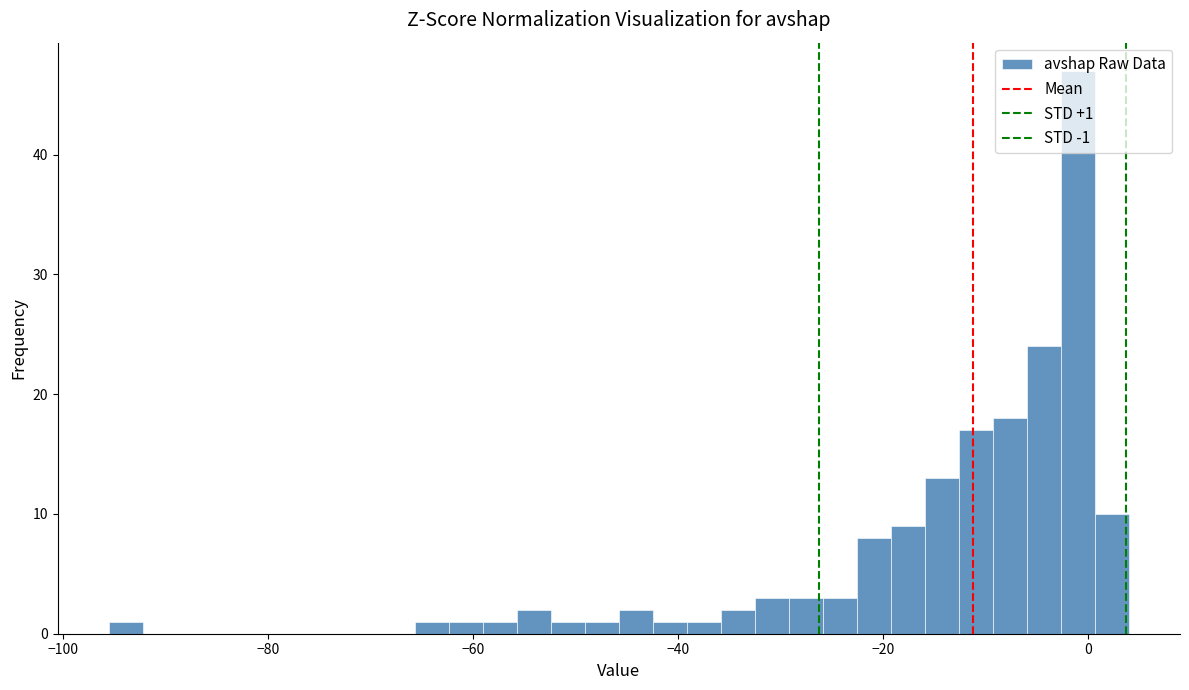

Read against the x-axis, roughly where is the centre of the tallest bar?

0